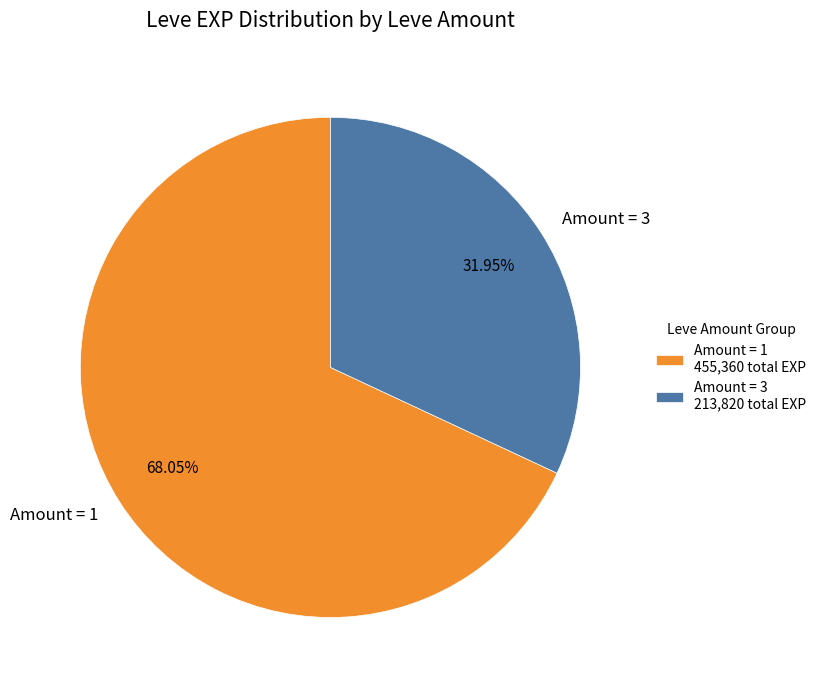

How many segments does this pie chart have?

2